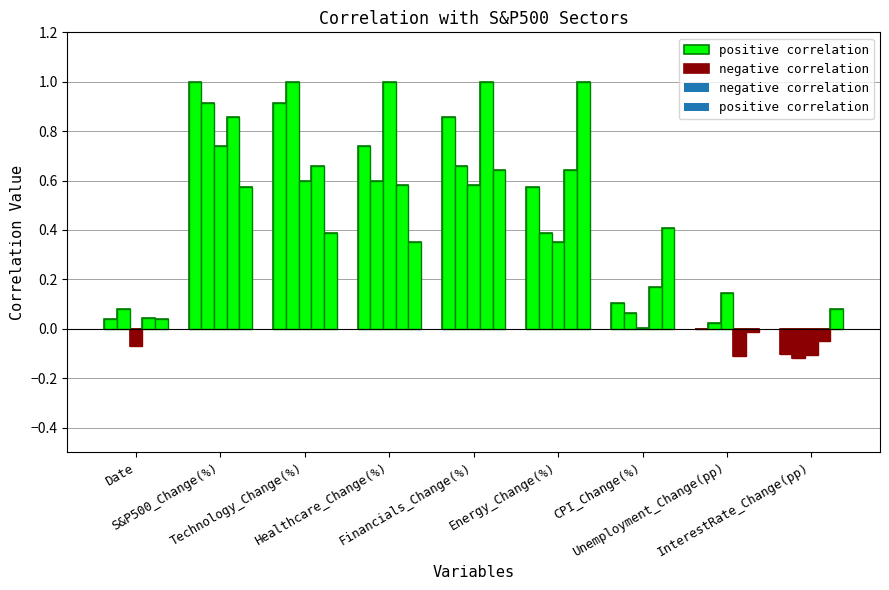

Reading left to right, extract all data points from this chart.

S&P500_Change(%): Date=0.0	S&P500_Change(%)=1.0	Technology_Change(%)=0.9	Healthcare_Change(%)=0.7	Financials_Change(%)=0.9	Energy_Change(%)=0.6	CPI_Change(%)=0.1	Unemployment_Change(pp)=-0.0	InterestRate_Change(pp)=-0.1
Technology_Change(%): Date=0.1	S&P500_Change(%)=0.9	Technology_Change(%)=1.0	Healthcare_Change(%)=0.6	Financials_Change(%)=0.7	Energy_Change(%)=0.4	CPI_Change(%)=0.1	Unemployment_Change(pp)=0.0	InterestRate_Change(pp)=-0.1
Healthcare_Change(%): Date=-0.1	S&P500_Change(%)=0.7	Technology_Change(%)=0.6	Healthcare_Change(%)=1.0	Financials_Change(%)=0.6	Energy_Change(%)=0.4	CPI_Change(%)=0.0	Unemployment_Change(pp)=0.1	InterestRate_Change(pp)=-0.1
Financials_Change(%): Date=0.0	S&P500_Change(%)=0.9	Technology_Change(%)=0.7	Healthcare_Change(%)=0.6	Financials_Change(%)=1.0	Energy_Change(%)=0.6	CPI_Change(%)=0.2	Unemployment_Change(pp)=-0.1	InterestRate_Change(pp)=-0.1
Energy_Change(%): Date=0.0	S&P500_Change(%)=0.6	Technology_Change(%)=0.4	Healthcare_Change(%)=0.4	Financials_Change(%)=0.6	Energy_Change(%)=1.0	CPI_Change(%)=0.4	Unemployment_Change(pp)=-0.0	InterestRate_Change(pp)=0.1